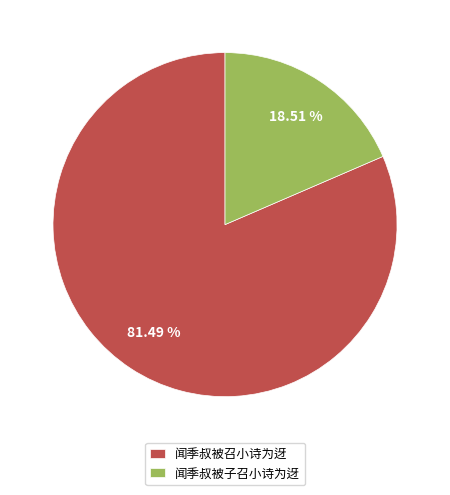

Which has a higher value, 闻季叔被子召小诗为迓 or 闻季叔被召小诗为迓?

闻季叔被召小诗为迓